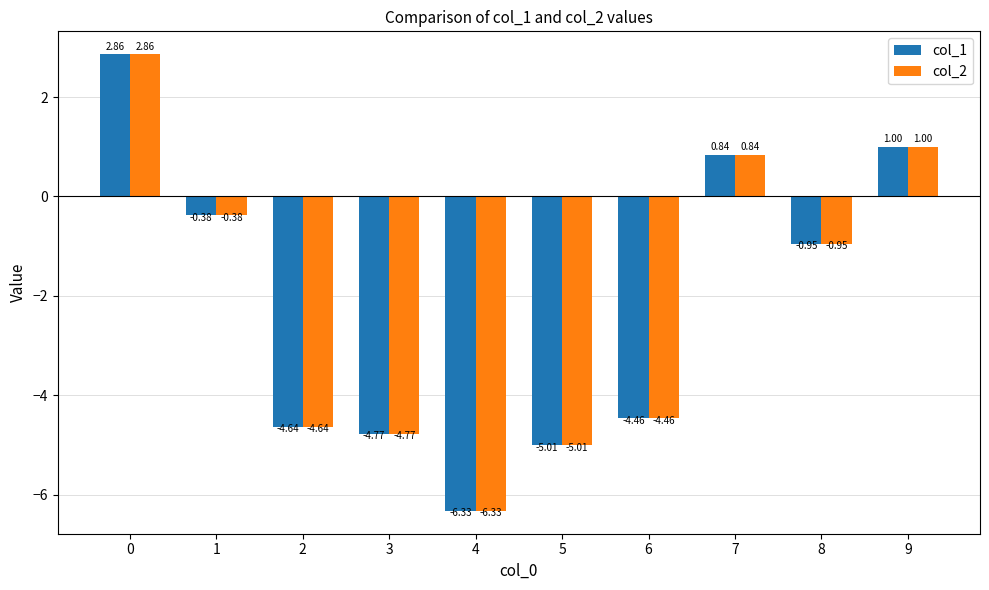

The value of col_1 at 4 is -6.3. True or false?

True